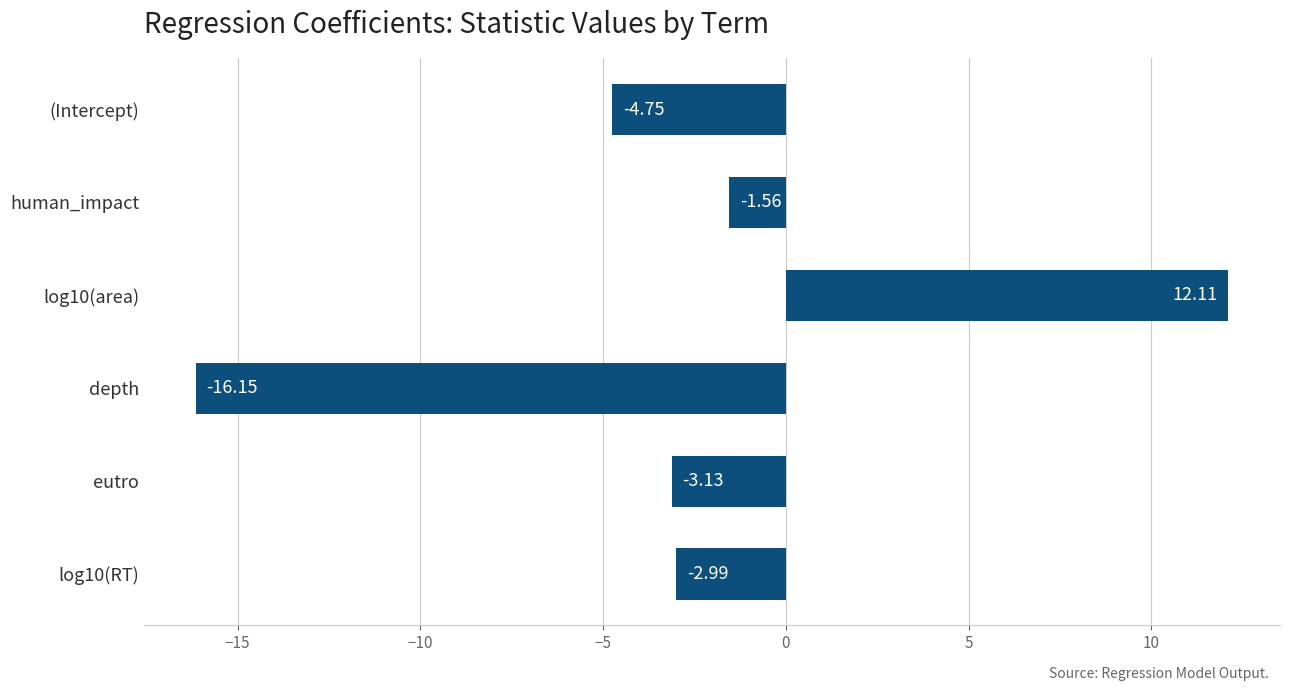

What is the difference between the maximum and second lowest values?

16.9